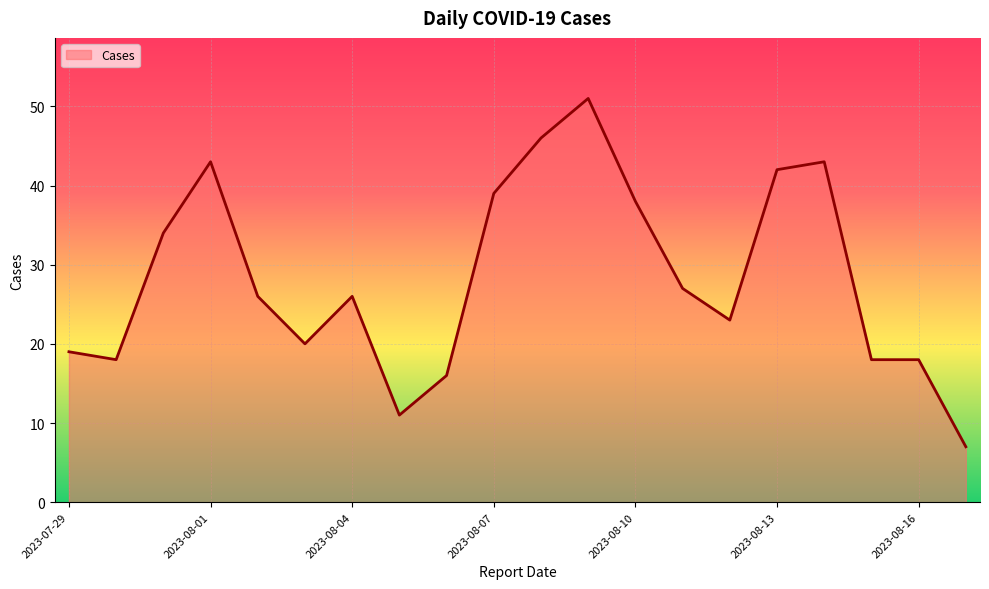

What is the maximum value shown in the chart?

51